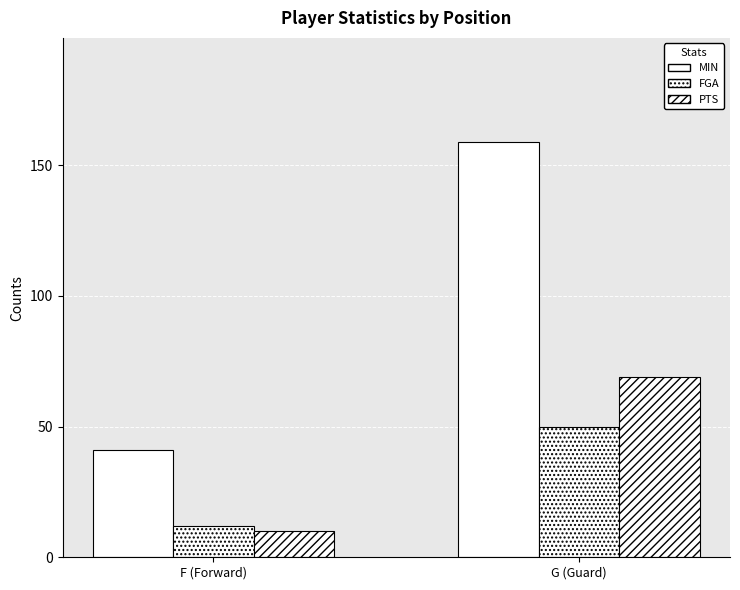

Count the number of categories in the chart.

2